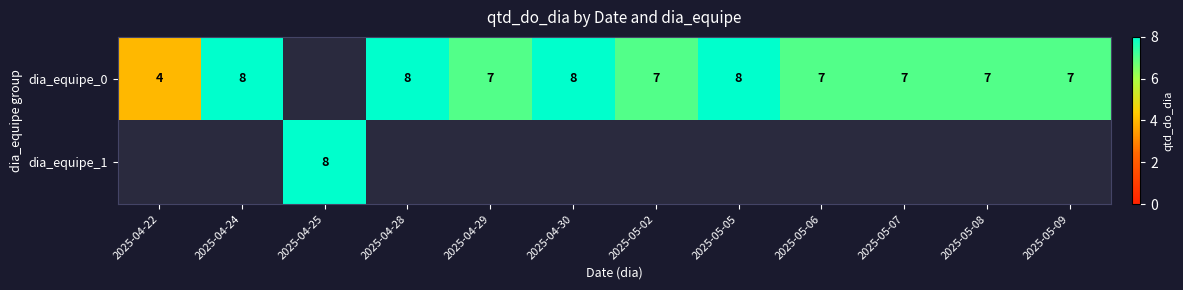

Count the number of categories in the chart.

12